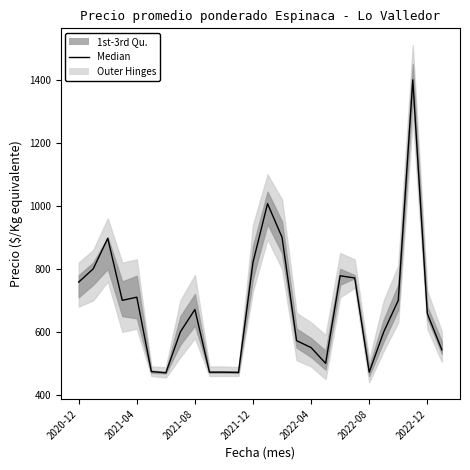

What is the maximum value shown in the chart?

1400